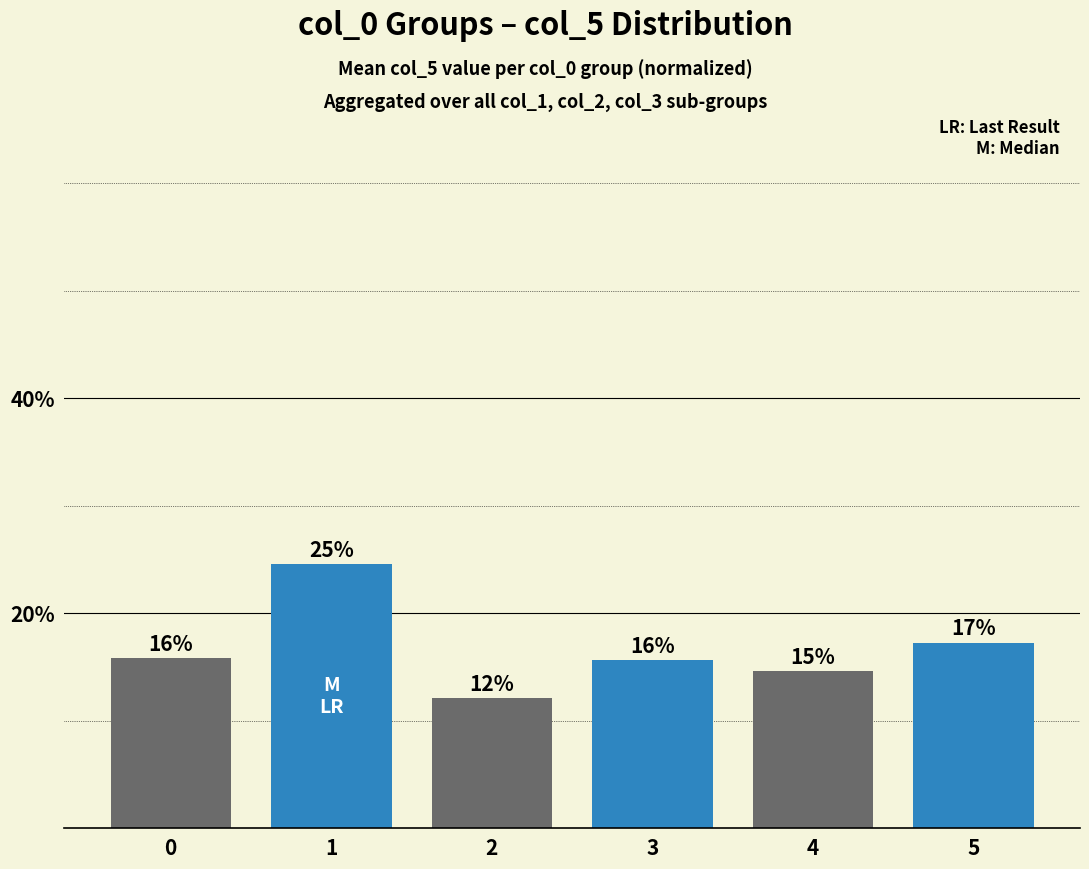

Does the chart contain any negative values?

No